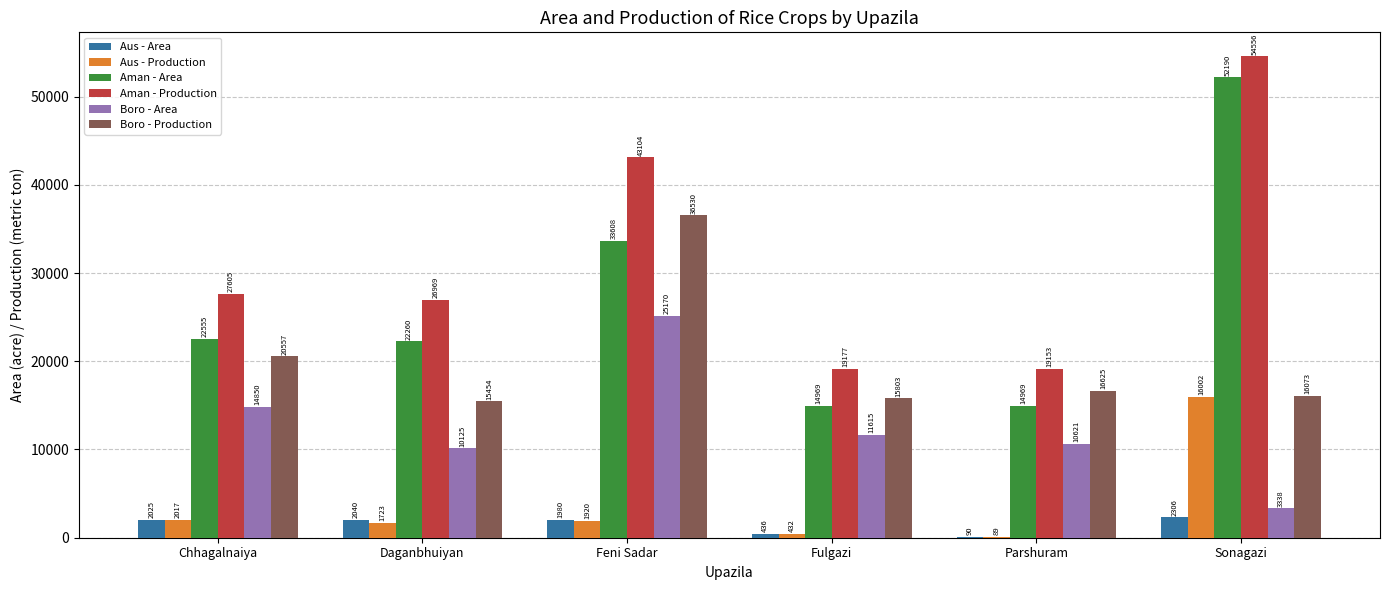

How many groups of bars are there?

6